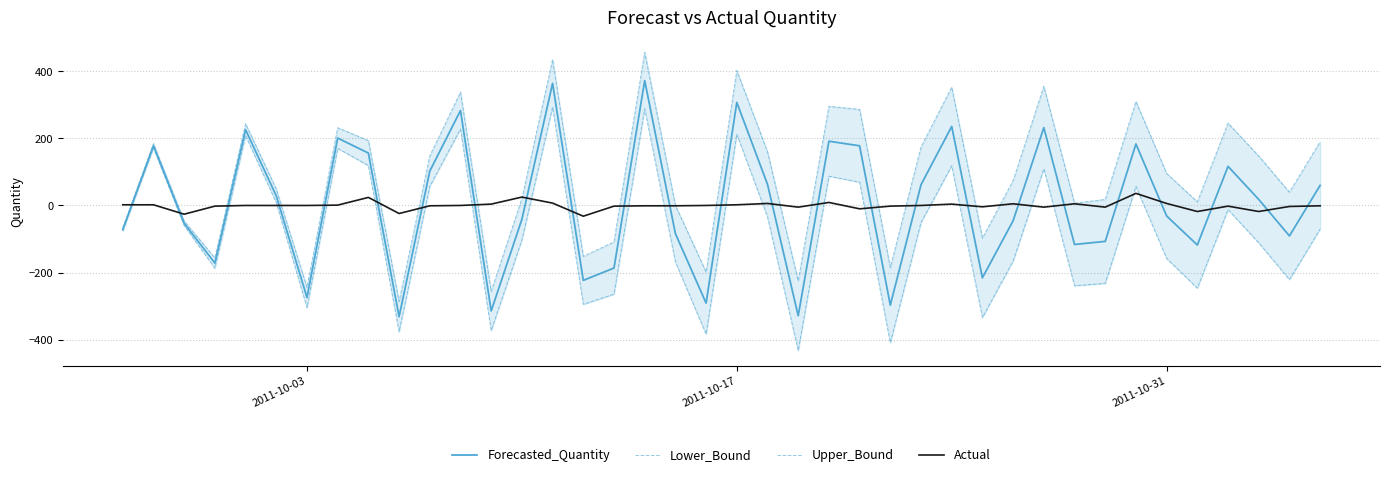

What is the lowest value of the Actual series?

-32.0